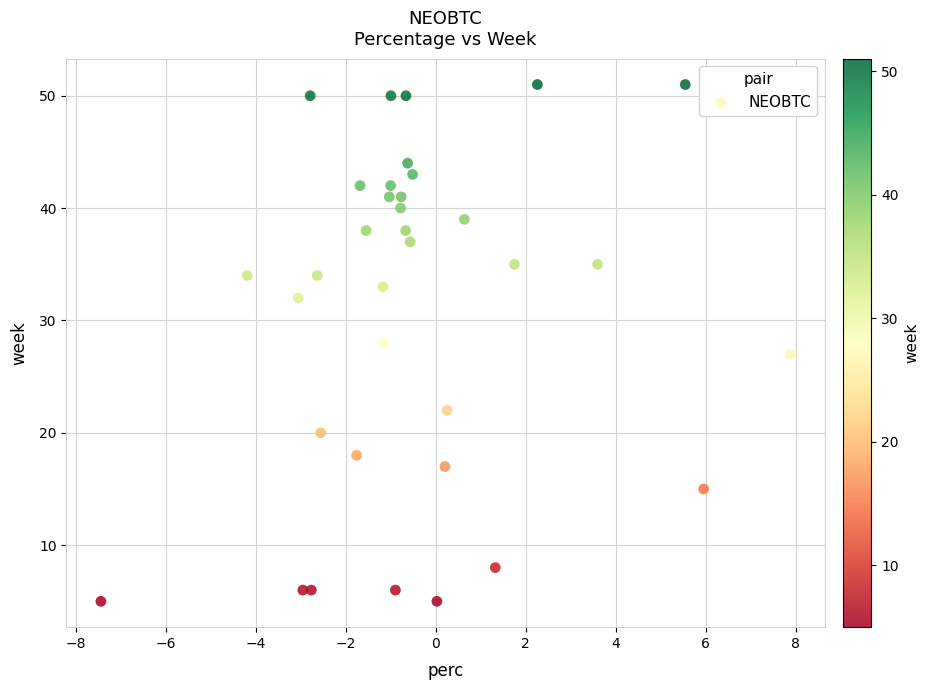

What is the range of Y values (max minus min)?

46